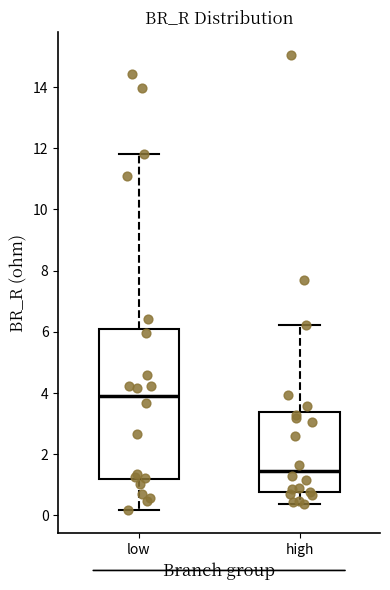

Reading left to right, read every box against the y-axis: the position of its median line, the range the box covers, and the ends of its whiskers. The values are not printed on the chart, so give them approximately, as read against the axis.

low: median 4.0, box 1.2 to 6.0, whiskers 0.2 to 11.8
high: median 1.4, box 0.8 to 3.4, whiskers 0.4 to 6.2